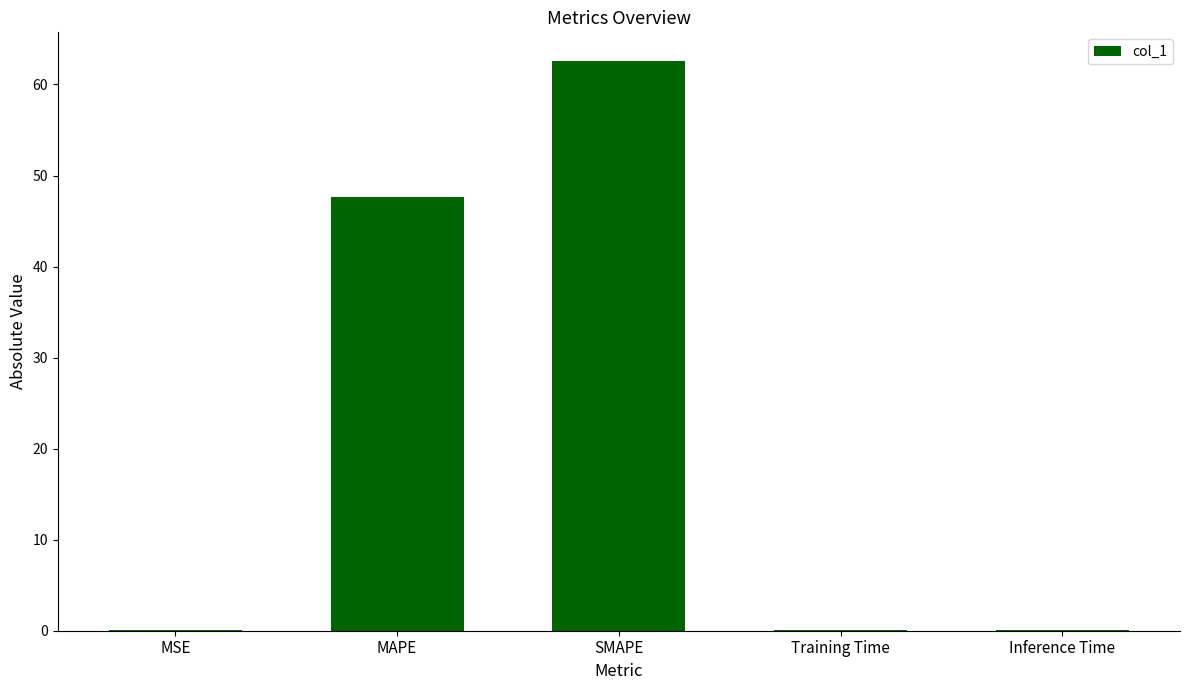

Reading left to right, list all the values displayed in this chart.

MSE=0.1	MAPE=47.7	SMAPE=62.6	Training Time=0.1	Inference Time=0.1